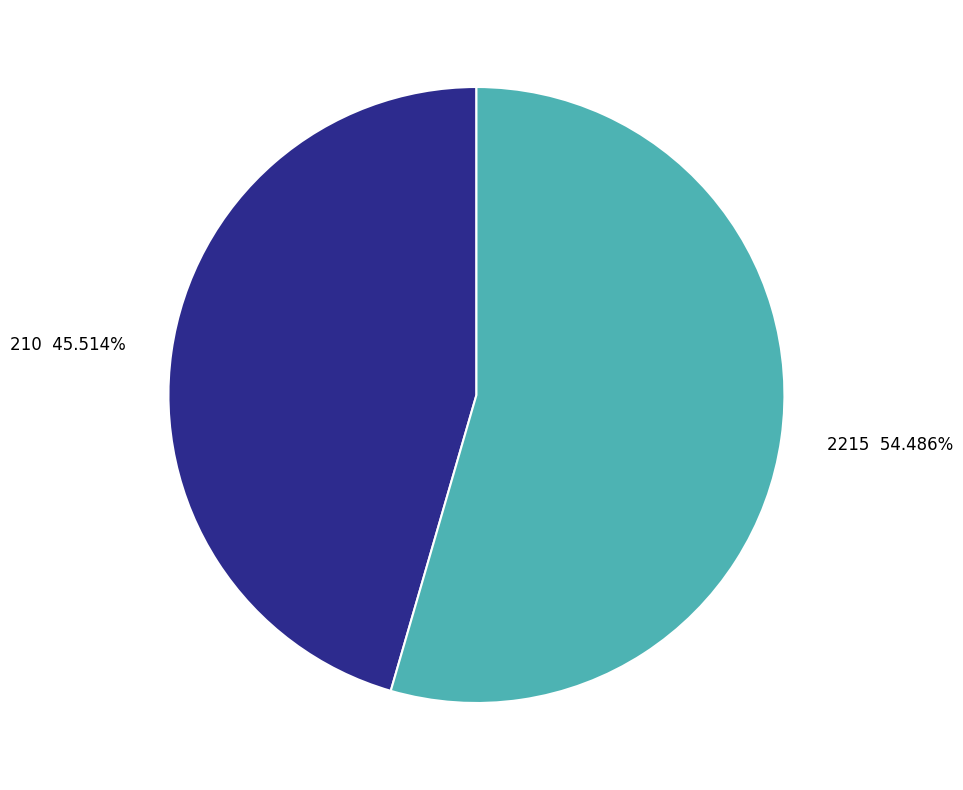

What is the smallest slice in the pie chart?

210